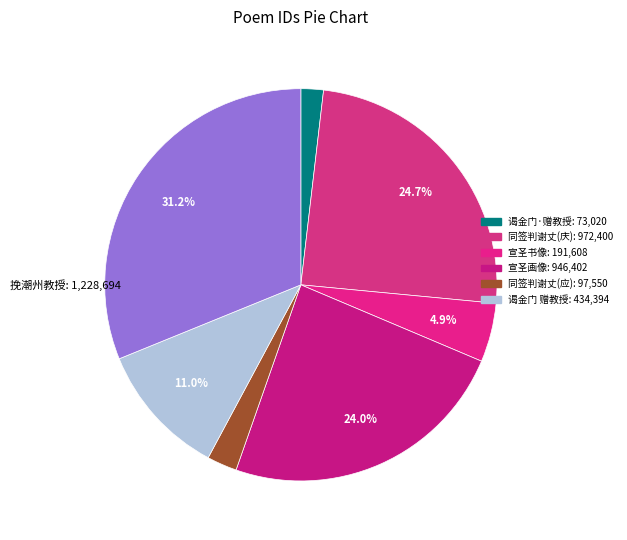

Rank the categories by value from lowest to highest.

谒金门·赠教授李勉之, 同签判谢丈简寄教授李丈仍用王原应旧韵, 教授李梦符惠宣圣书像用韵奉酬, 谒金门 赠教授李勉之, 教授李梦符惠宣圣画像用韵奉酬, 同签判谢丈简寄教授李丈仍用王原庆旧韵, 挽潮州教授李以翁